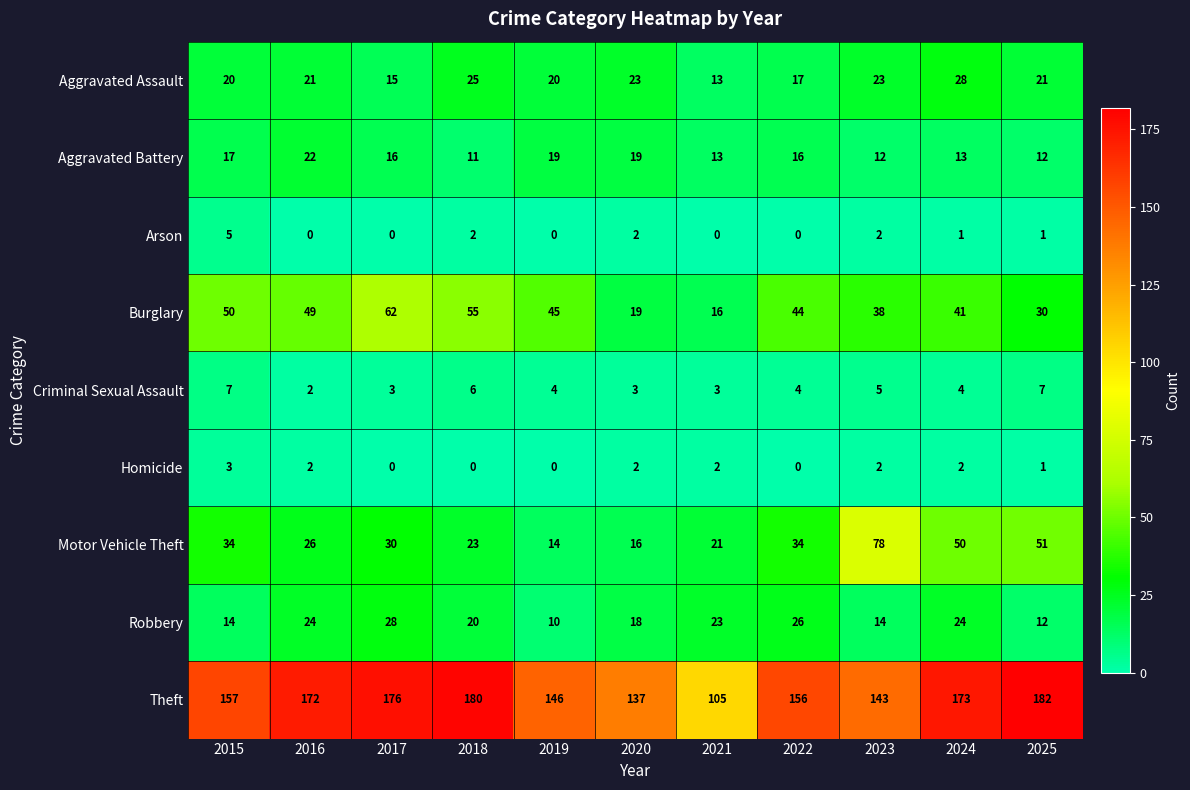

What value does the Aggravated Assault series have at 2015, to the nearest 5?

20